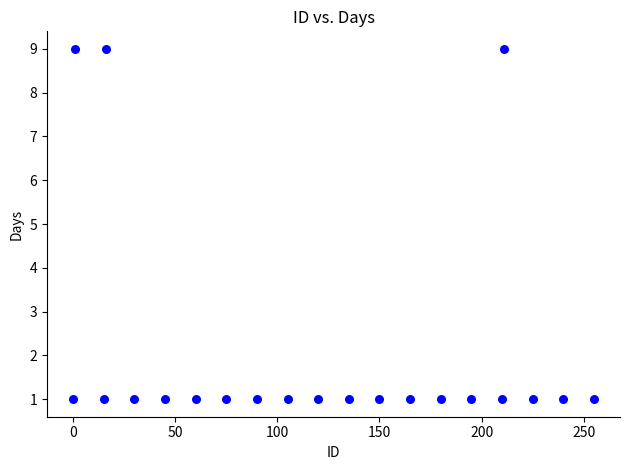

What is the range of Y values (max minus min)?

8